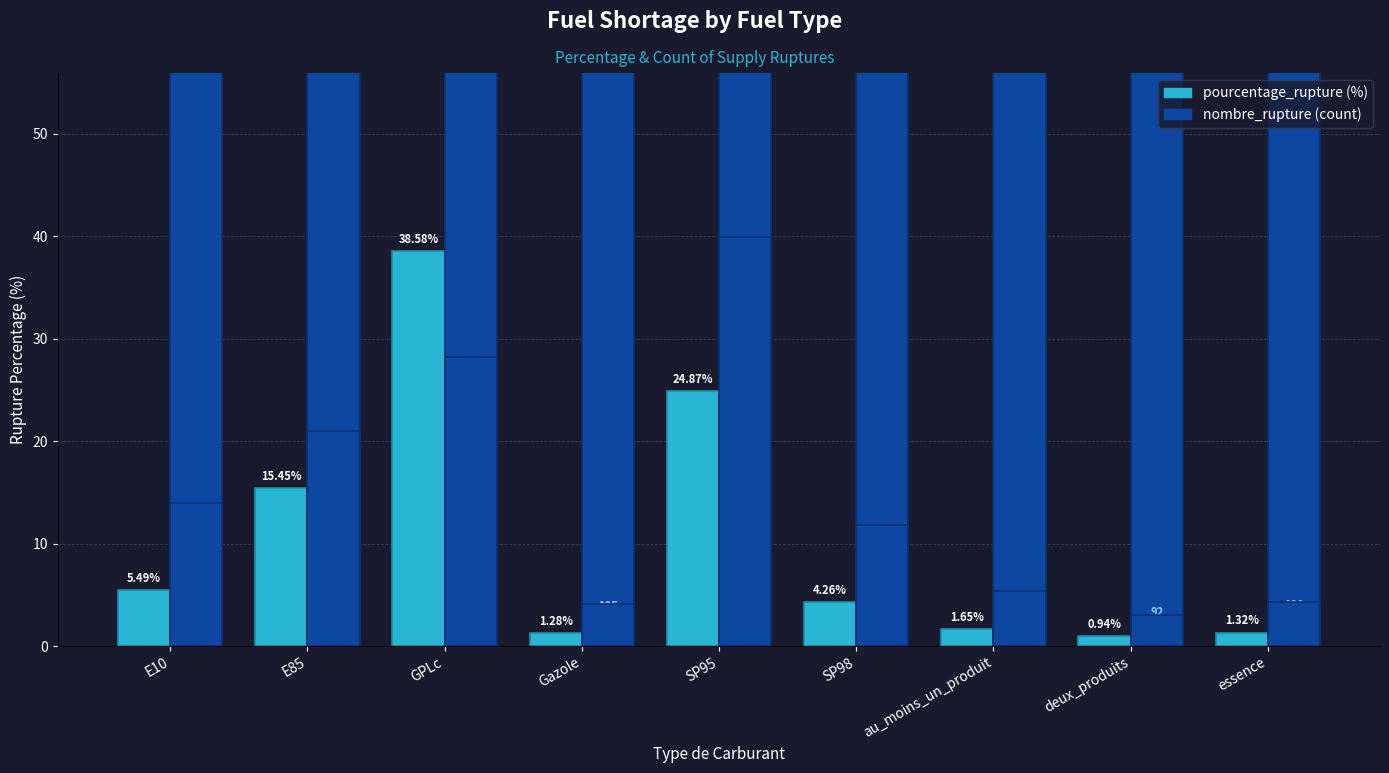

Reading left to right, extract all data points from this chart.

pourcentage_rupture: E10=5.5	E85=15.4	GPLc=38.6	Gazole=1.3	SP95=24.9	SP98=4.3	au_moins_un_produit=1.6	deux_produits=0.9	essence=1.3
nombre_rupture: E10=422.0	E85=634.0	GPLc=853.0	Gazole=125.0	SP95=1207.0	SP98=356.0	au_moins_un_produit=162.0	deux_produits=92.0	essence=129.0